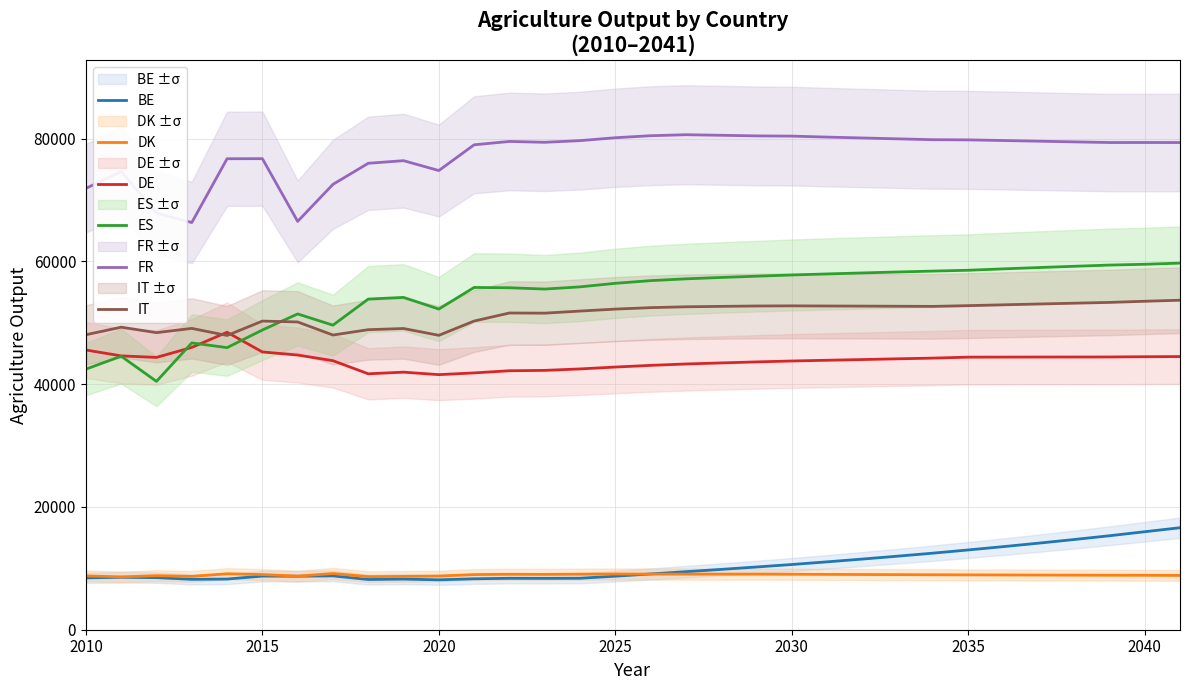

True or false: IT and BE intersect in this chart.

False